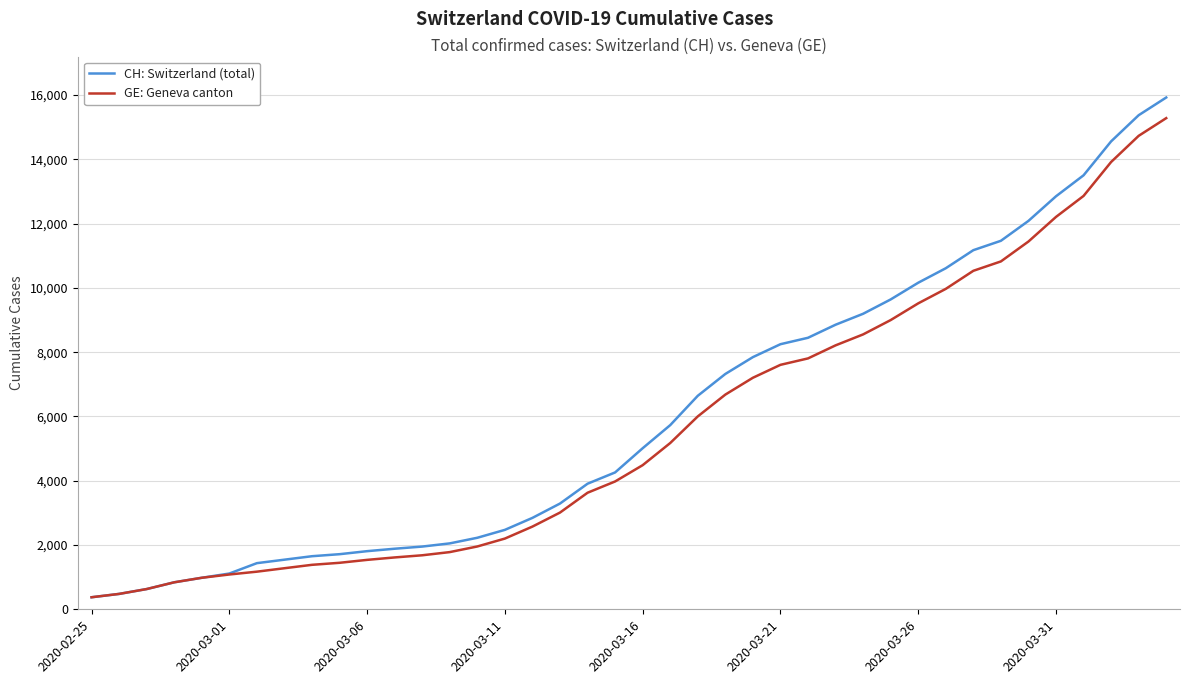

What is the maximum value shown in the chart?

15926